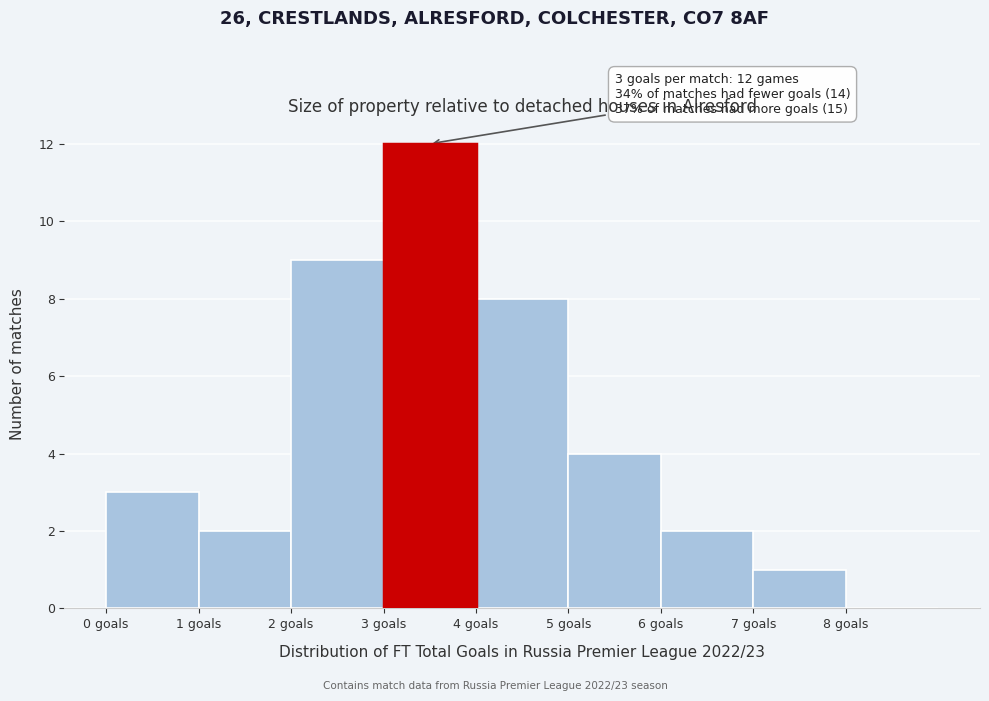

Over which range of the x-axis is the bar tallest?

3 to 4